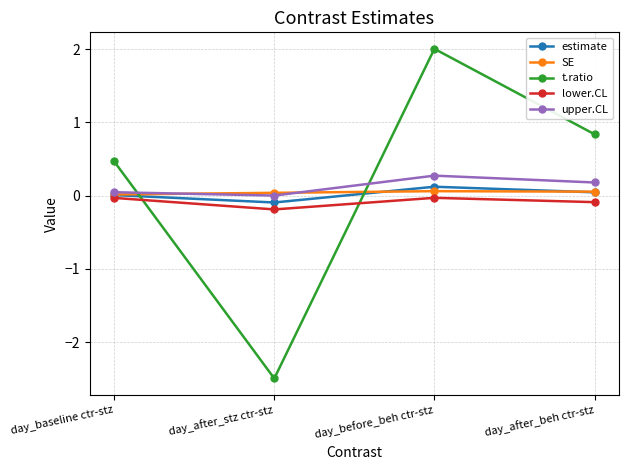

True or false: upper.CL and lower.CL cross at least once.

False